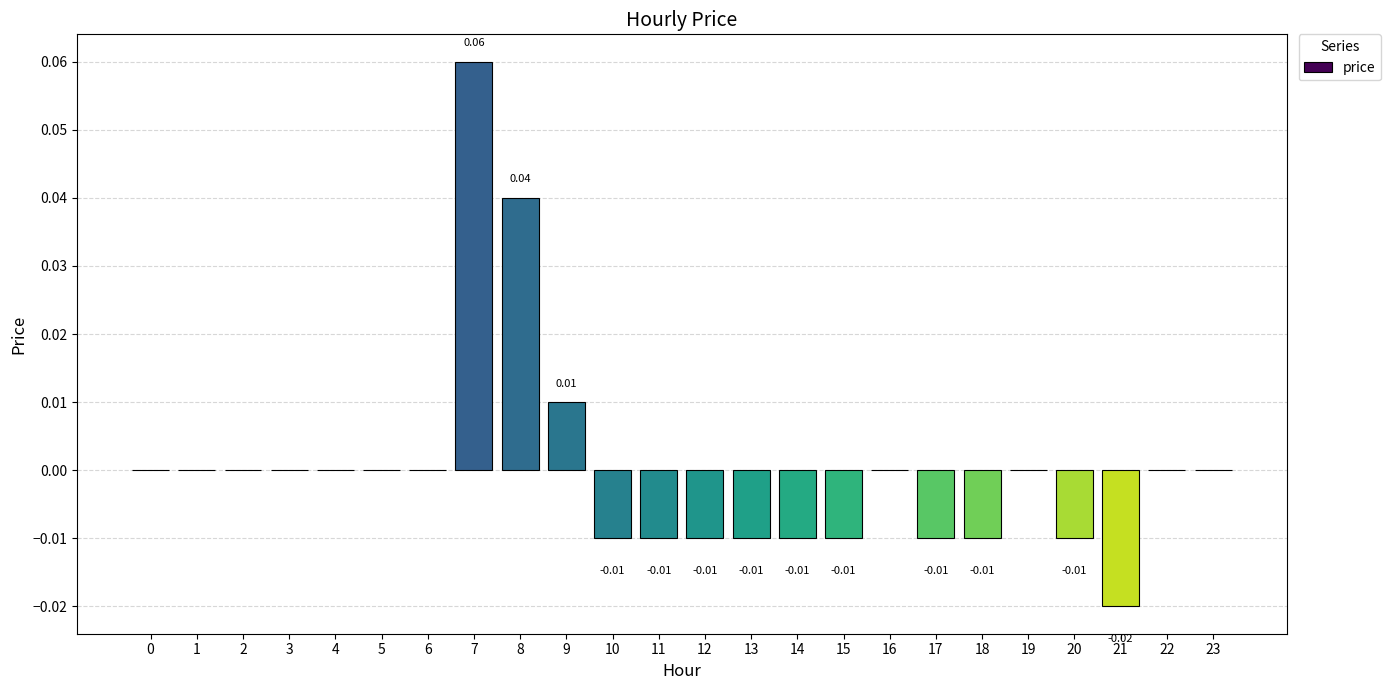

The chart shows a value of -0.0 at 14. True or false?

True